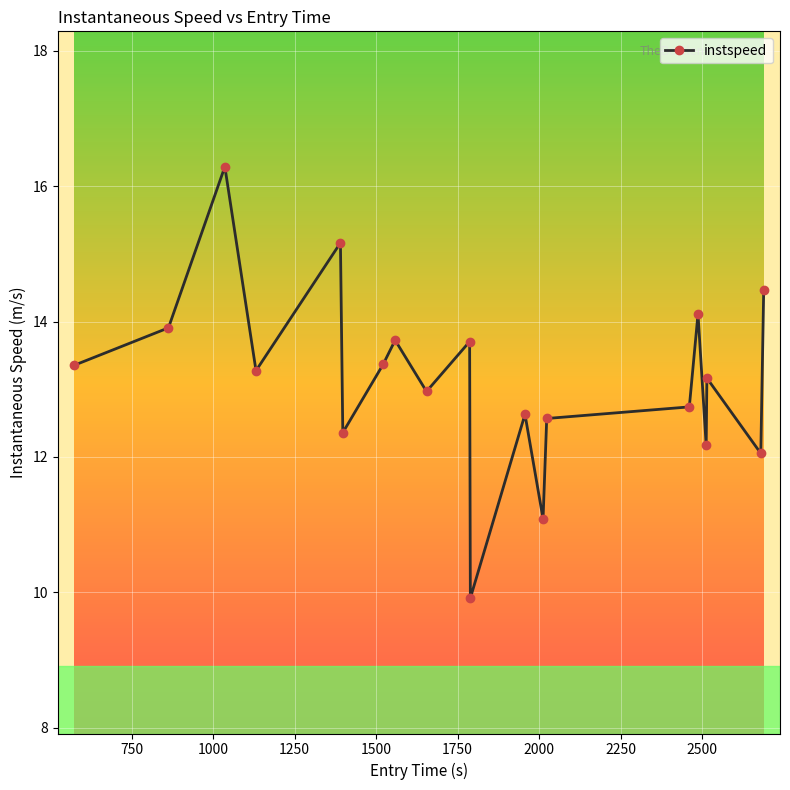

How many points are lower than both their immediate neighbors (excluding endpoints)?

7